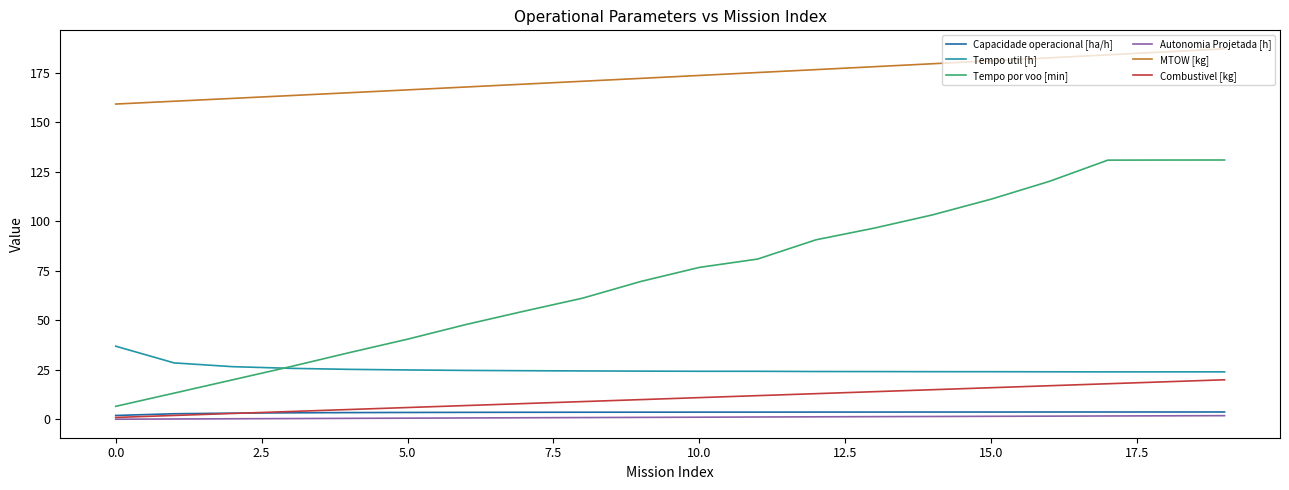

What is the highest value of the Combustivel [kg] series?

20.0